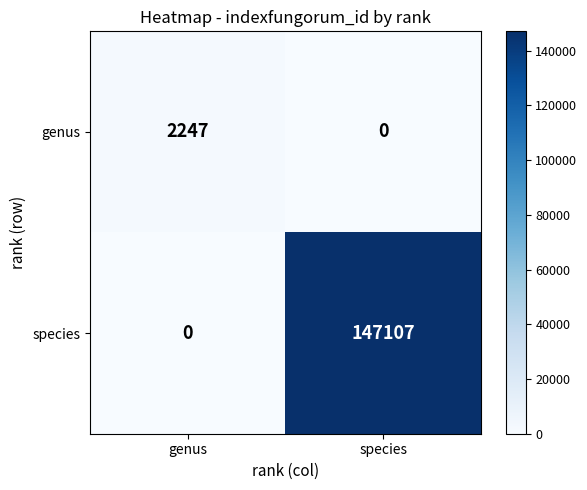

The value of species at genus is 0. True or false?

True